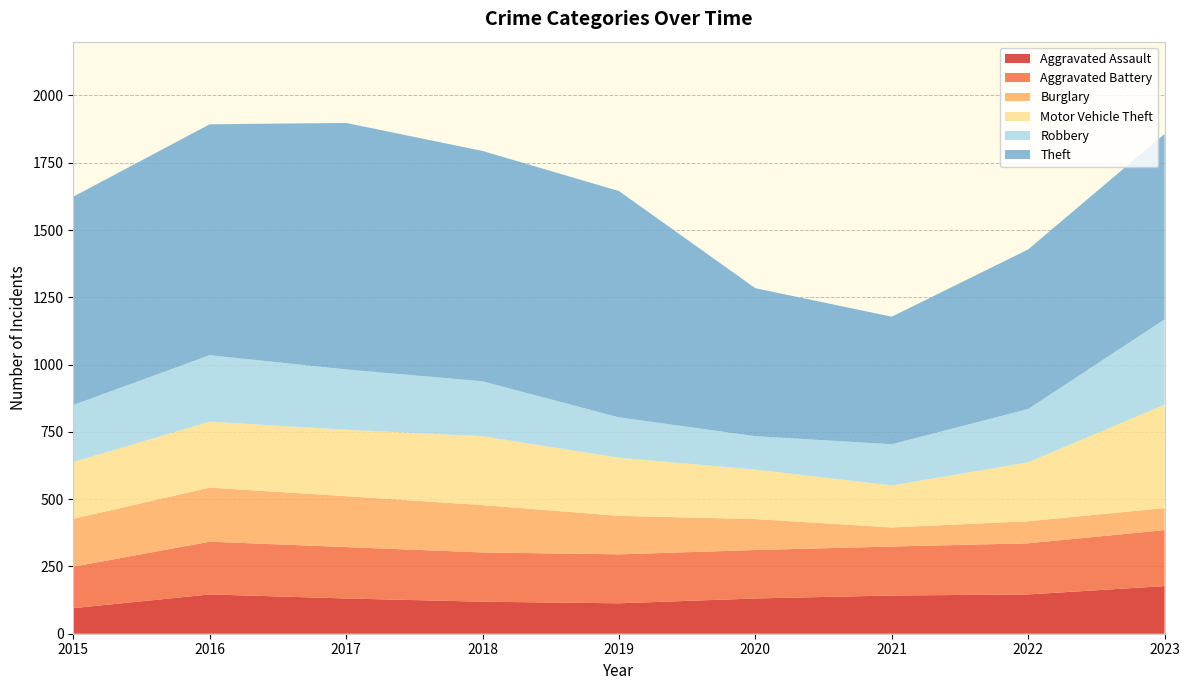

Reading left to right, what are all the values shown in this chart?

Aggravated Assault: 95	146	131	119	113	131	142	146	177
Aggravated Battery: 154	196	191	183	182	180	182	190	208
Burglary: 178	201	189	176	143	115	71	82	82
Motor Vehicle Theft: 211	245	247	256	216	184	156	219	384
Robbery: 212	247	224	204	150	124	153	198	317
Theft: 774	858	916	856	841	550	474	593	689